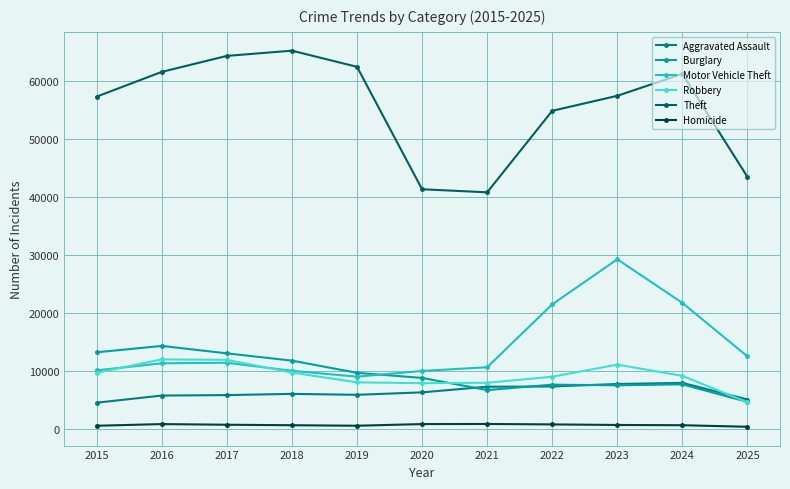

The Robbery series shows 11881 at 2017. True or false?

True